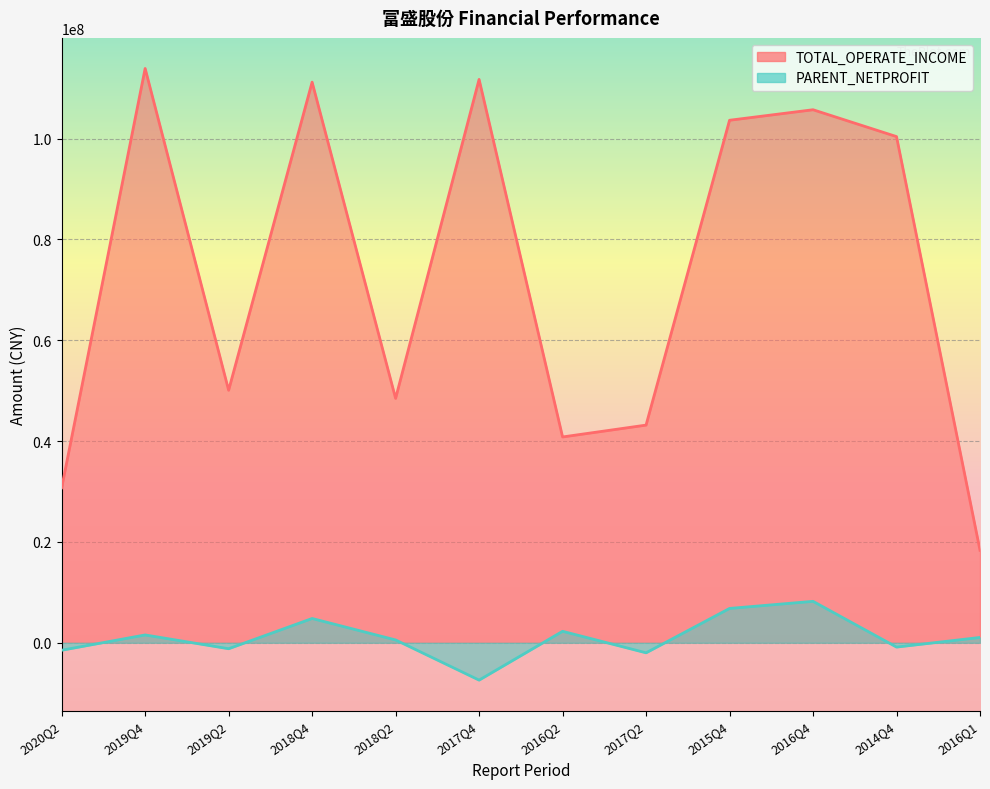

In PARENT_NETPROFIT, how many points are higher than both neighbors (excluding endpoints)?

4